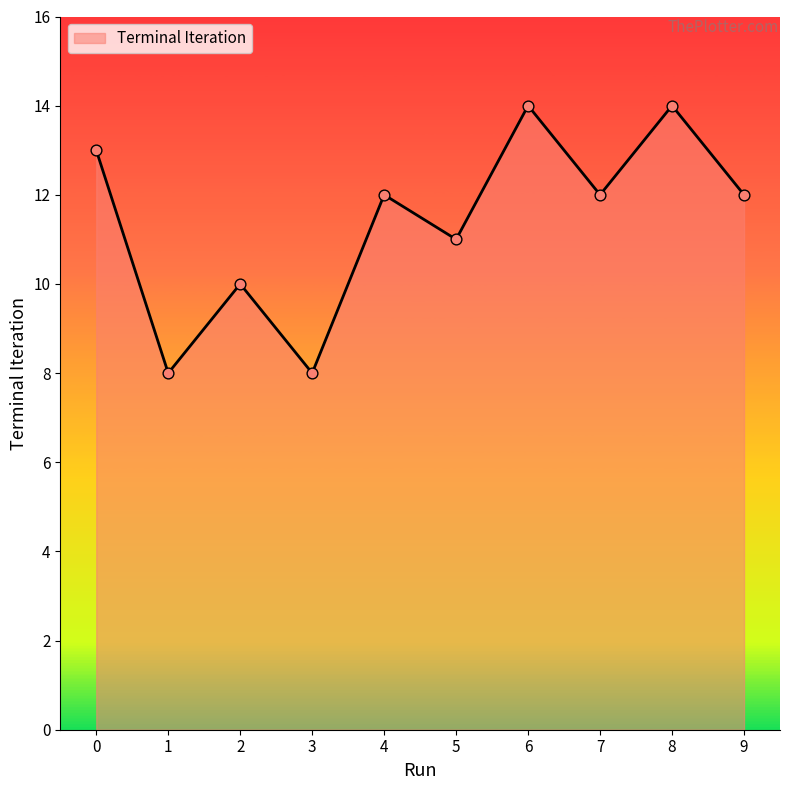

What is the ratio of the value at 3 to the value at 8?

0.6